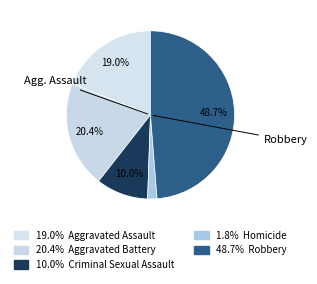

How many segments does this pie chart have?

5